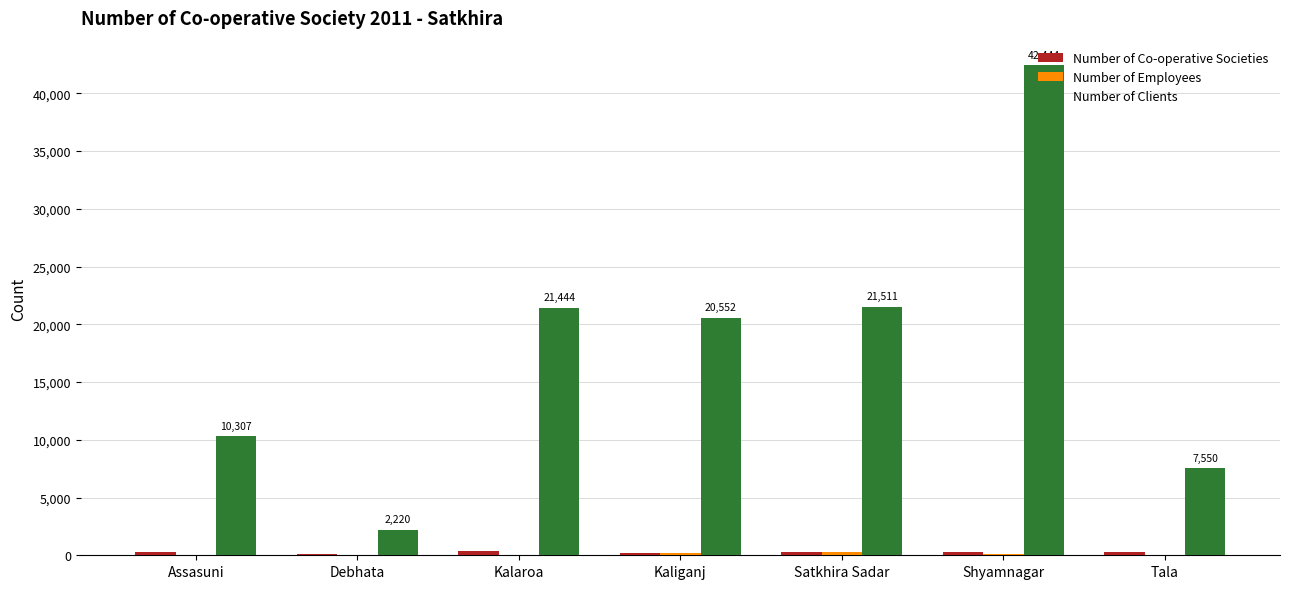

At which category is the sum across all series the highest?

Shyamnagar